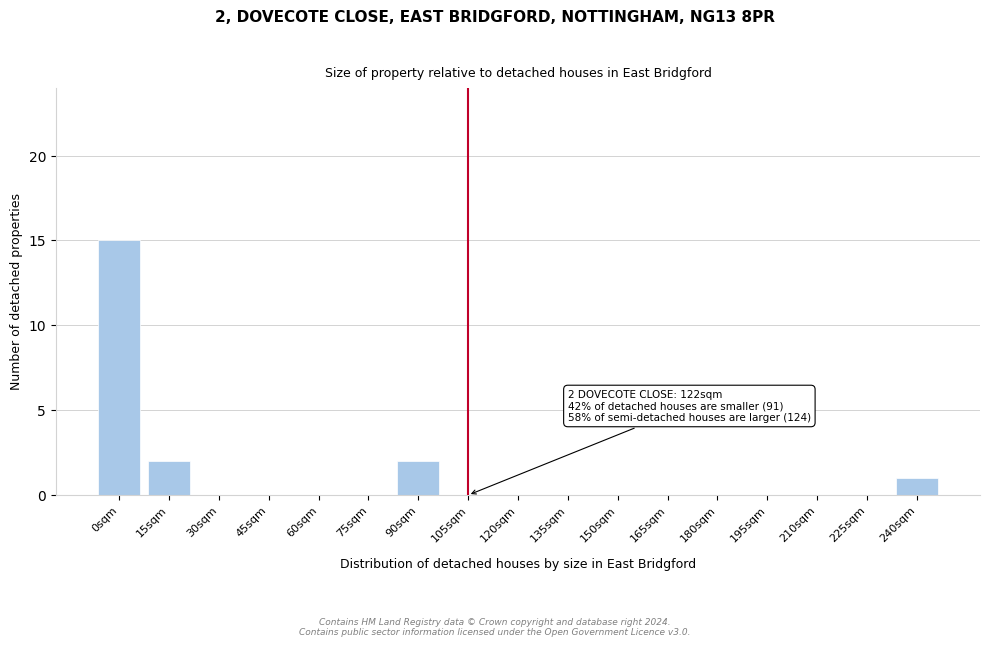

Reading right to left, list all the values displayed in this chart.

240sqm=1	225sqm=0	210sqm=0	195sqm=0	180sqm=0	165sqm=0	150sqm=0	135sqm=0	120sqm=0	105sqm=0	90sqm=2	75sqm=0	60sqm=0	45sqm=0	30sqm=0	15sqm=2	0sqm=15